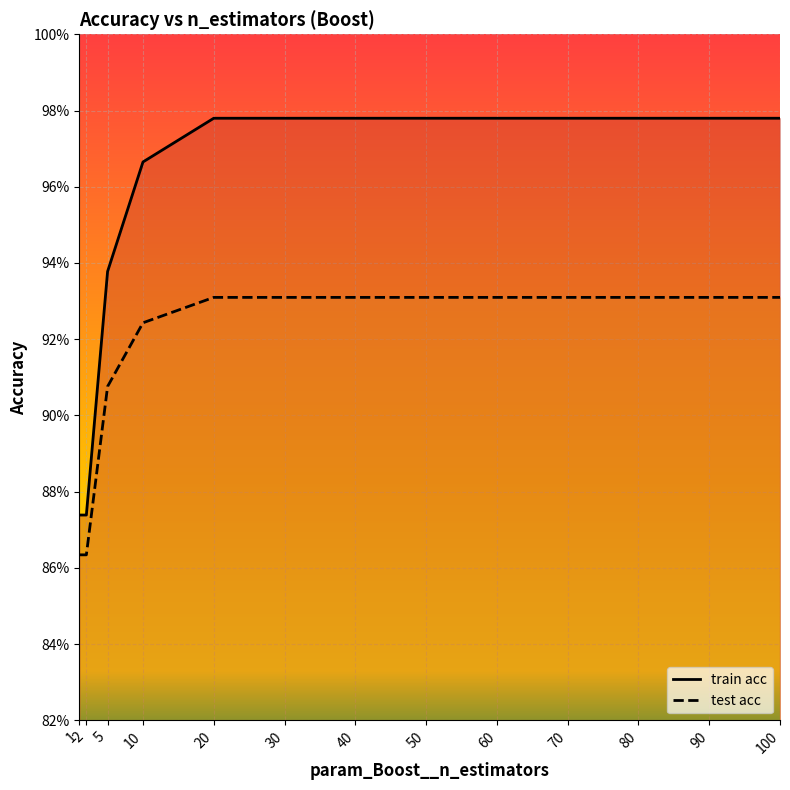

What is the lowest value of the test acc series?

0.9